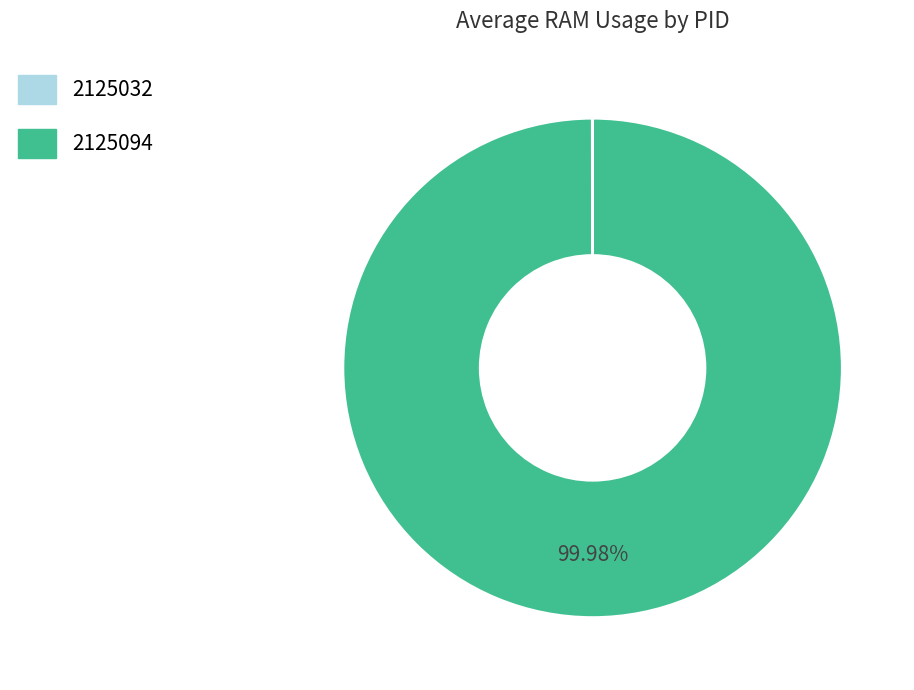

Does 2125094 represent more than half of the total?

Yes